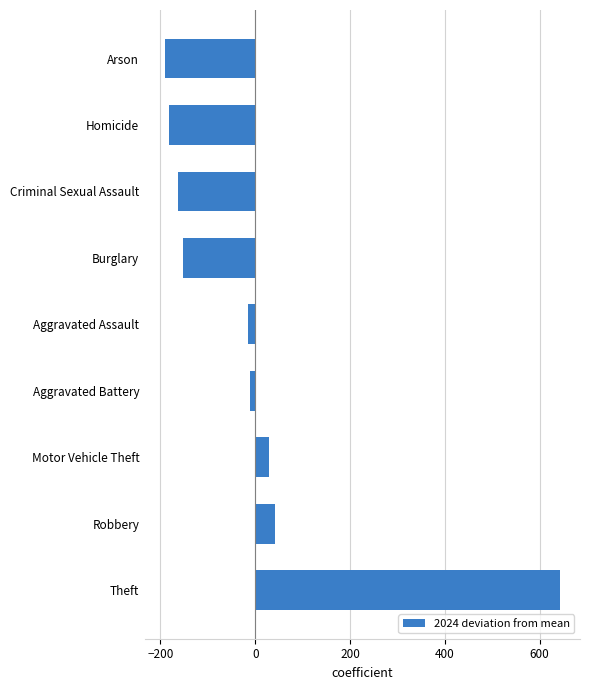

At which label is the value closest to 226?

Robbery